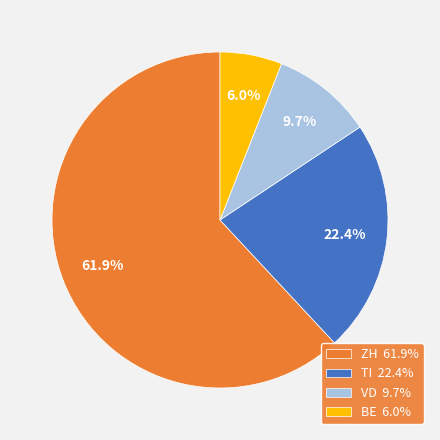

What is the total percentage of VD 9.7% and TI 22.4%?

32.1%